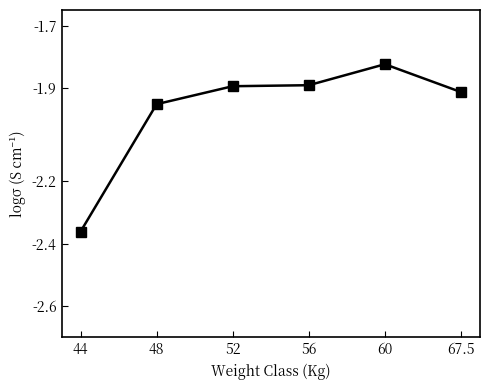

The value at 67.5 is -1.9. True or false?

True